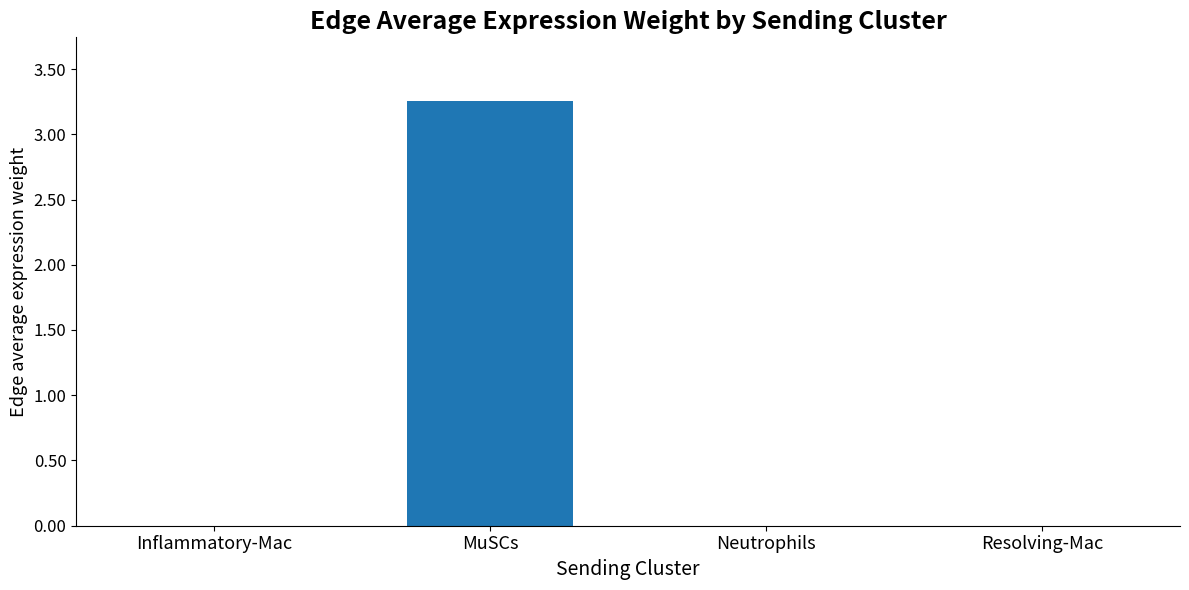

Which label corresponds to the largest value in the chart?

MuSCs